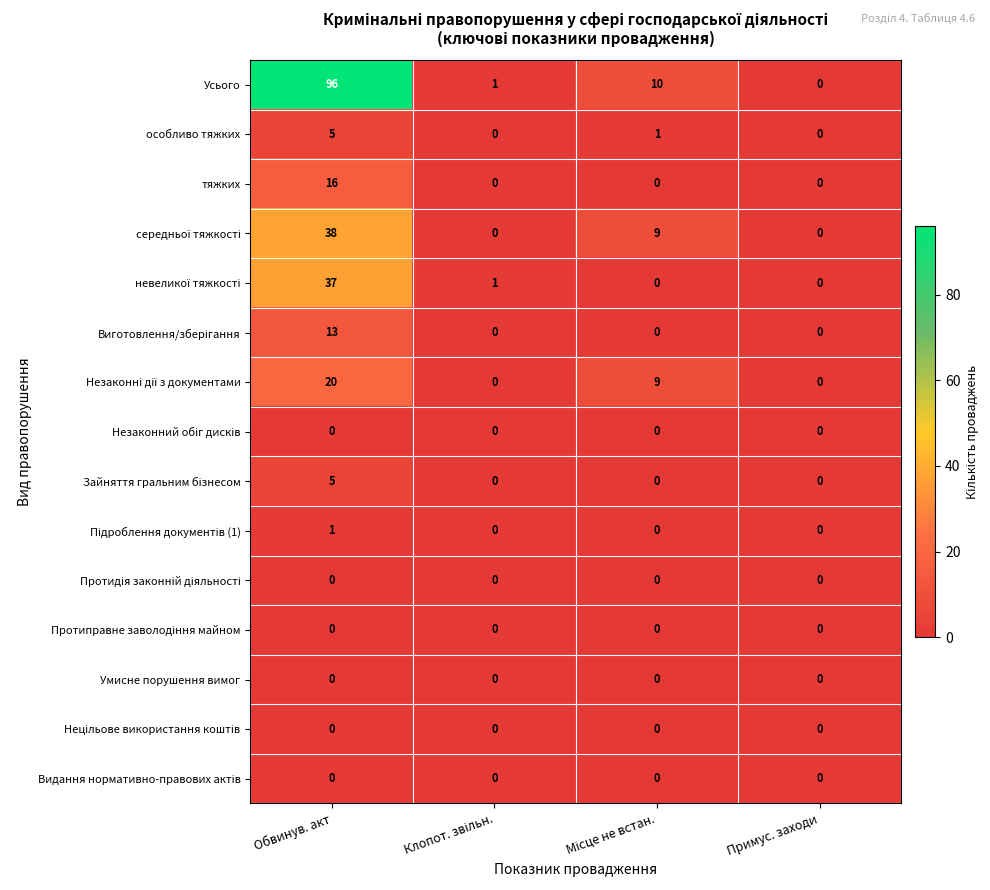

Which series changed the most between Обвинув. акт and Примус. заходи?

Усього